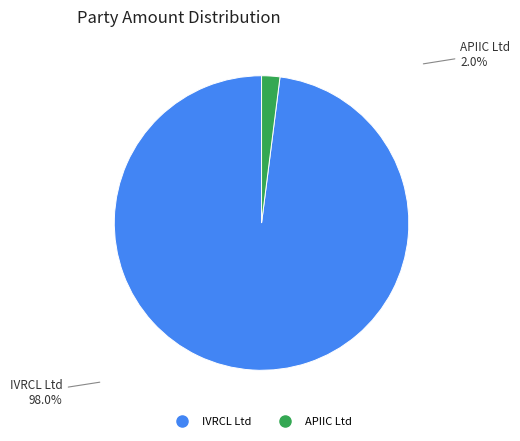

What is the largest slice in the pie chart?

IVRCL Ltd